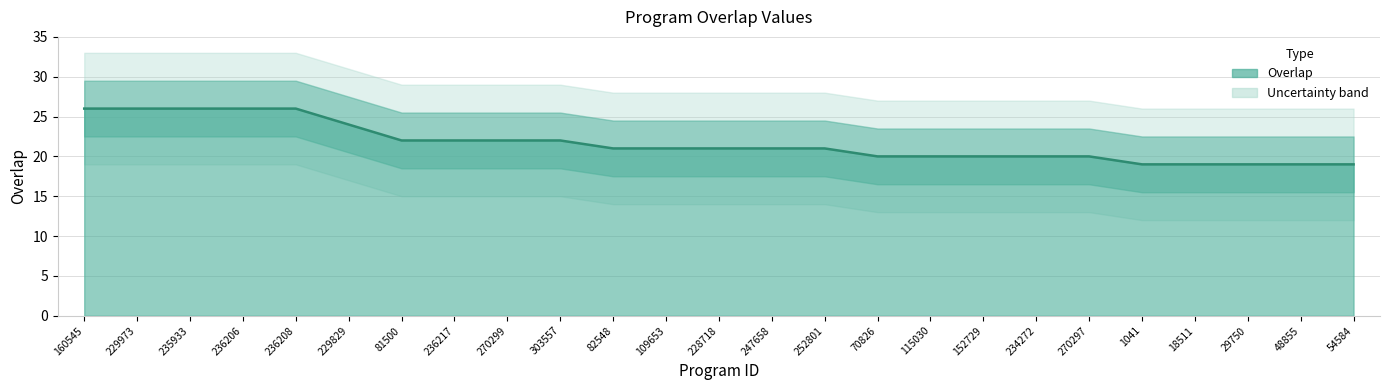

What is the smallest value displayed?

19